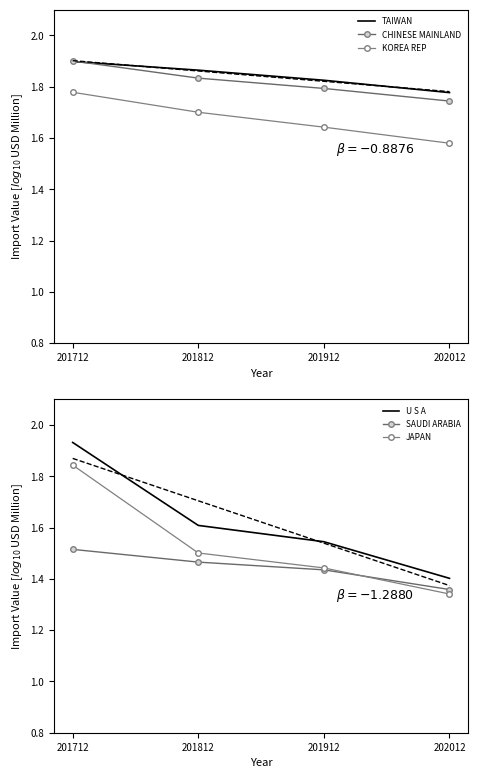

True or false: JAPAN has more than 2 interior local peaks.

False